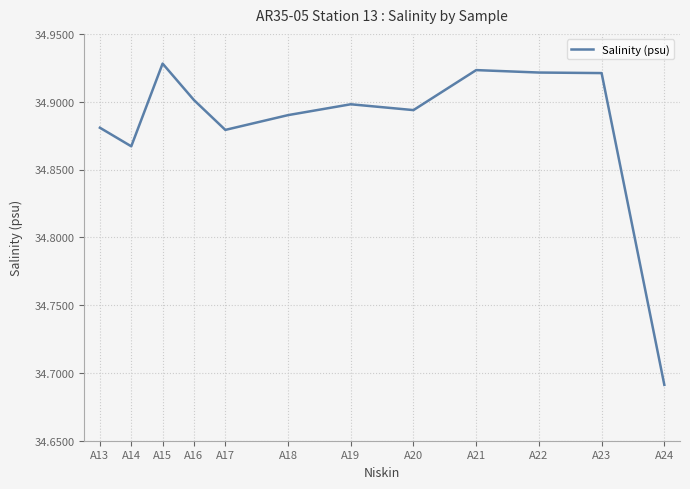

Approximately how many times larger is the value at A13 compared to A17?

1.0